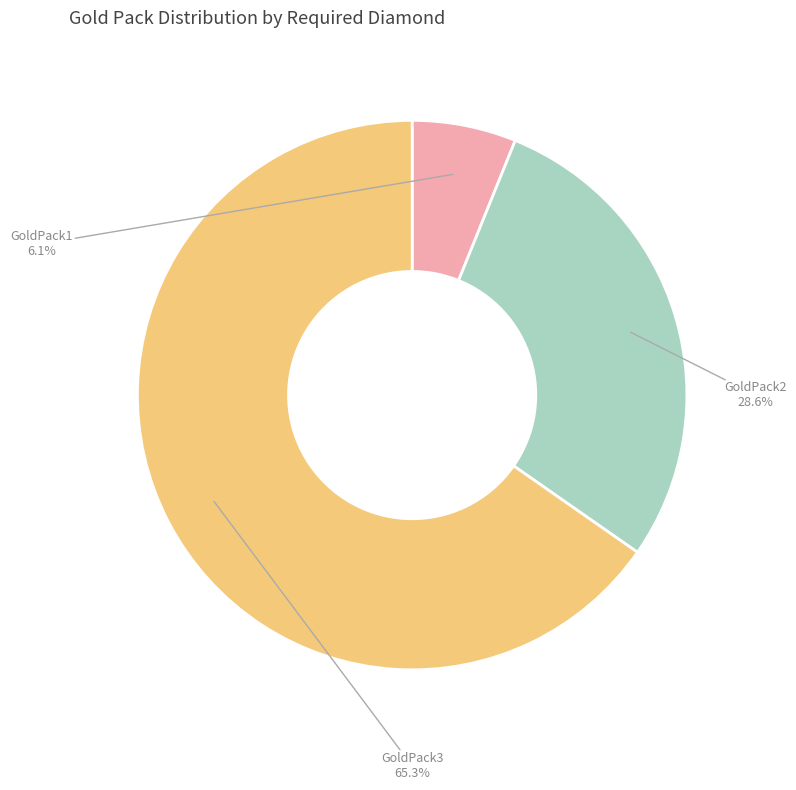

Which slice is the largest?

GoldPack3